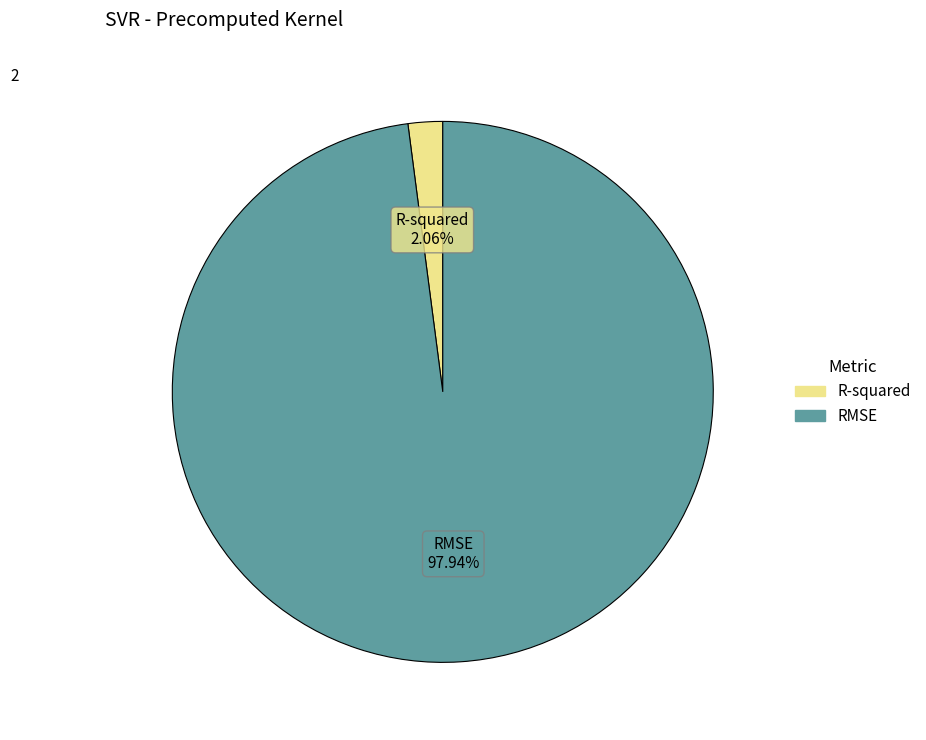

To the nearest percent, what percentage of the pie is R-squared?

2%